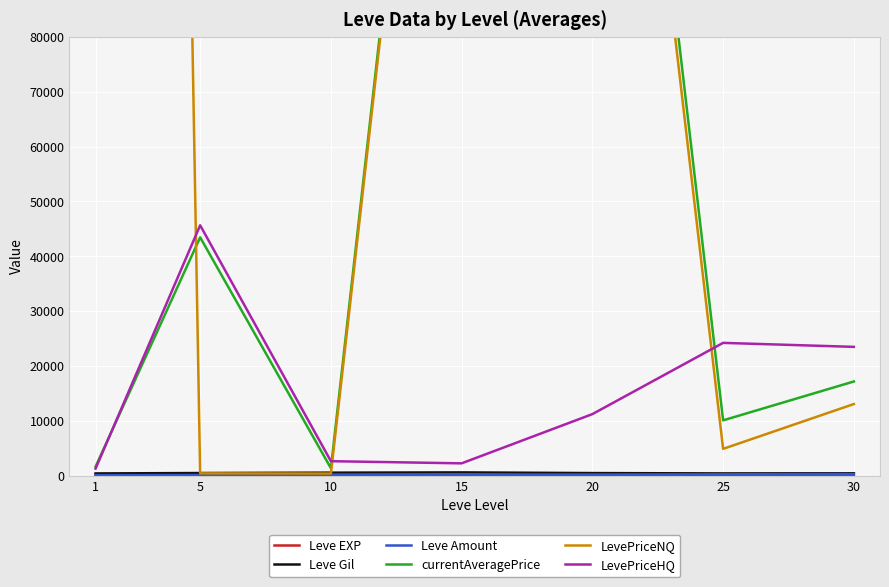

What is the value of the Leve Gil point at the 5th from the left?

500.0